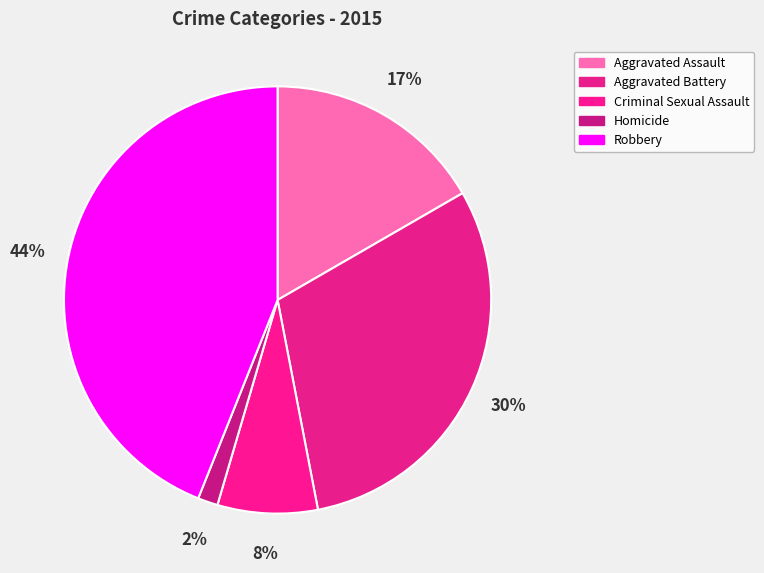

Count the number of slices in the pie.

5